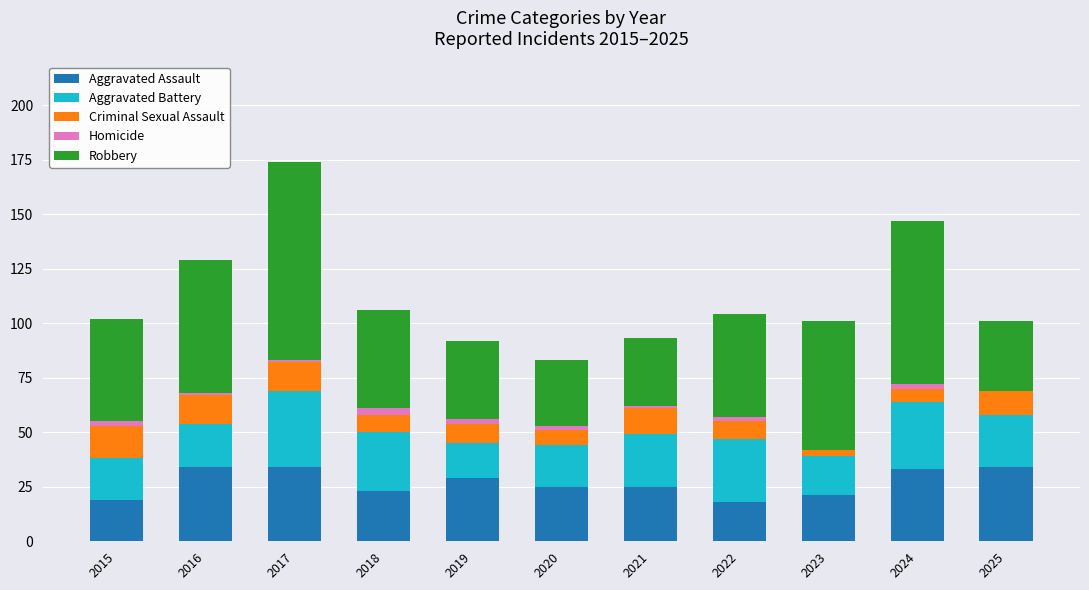

Is it true that Aggravated Assault equals 30 at 2018?

False